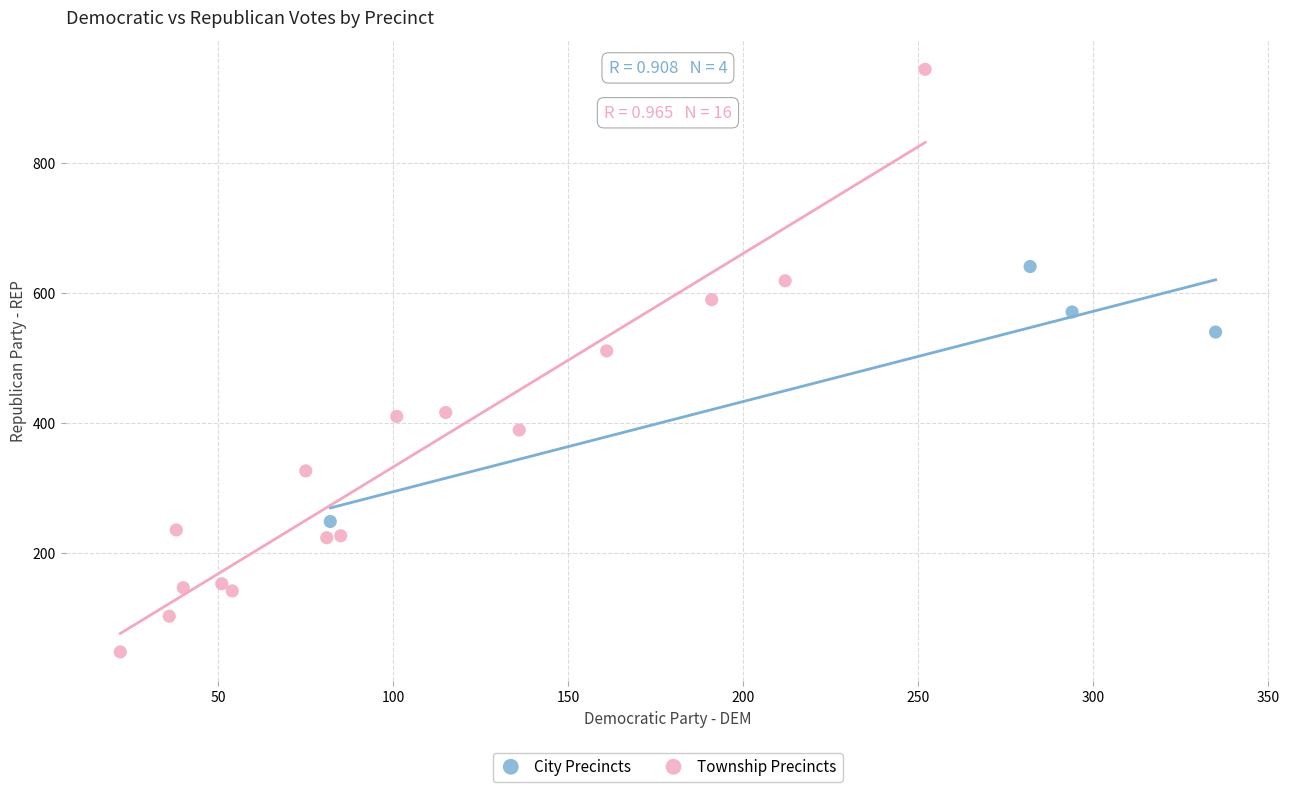

Which series reaches the minimum Y coordinate?

Township Precincts